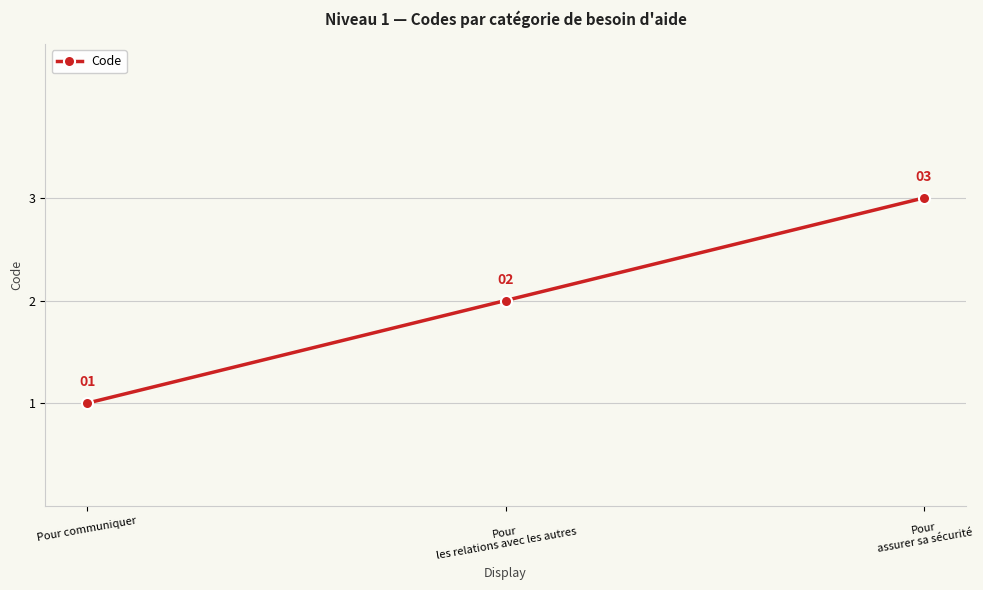

What is the greatest value displayed?

3